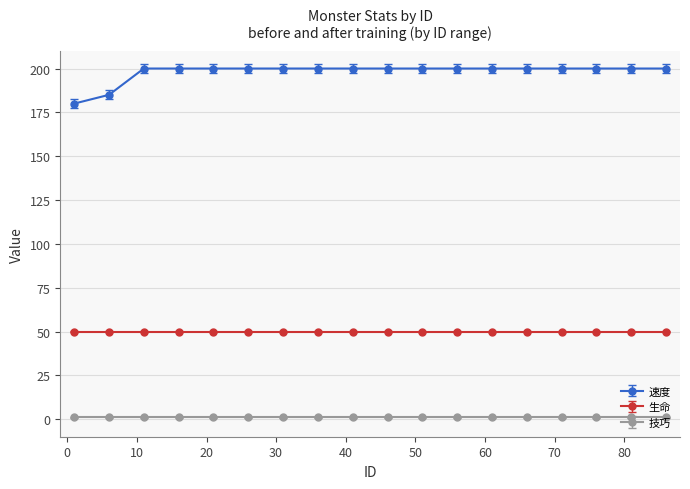

At which category does the chart reach its minimum across all series?

1